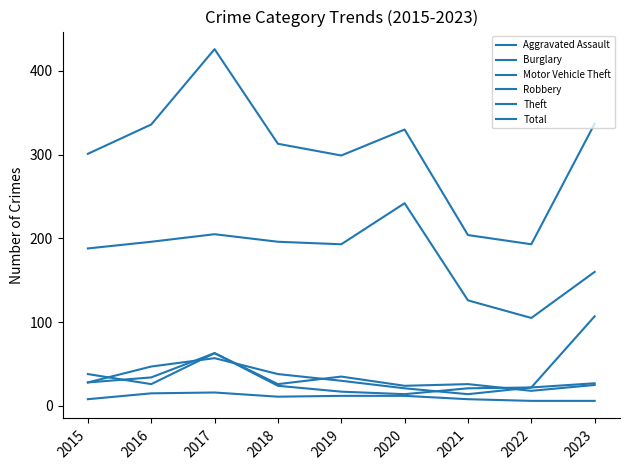

Which series ends up on top after the final intersection of Robbery and Burglary?

Robbery